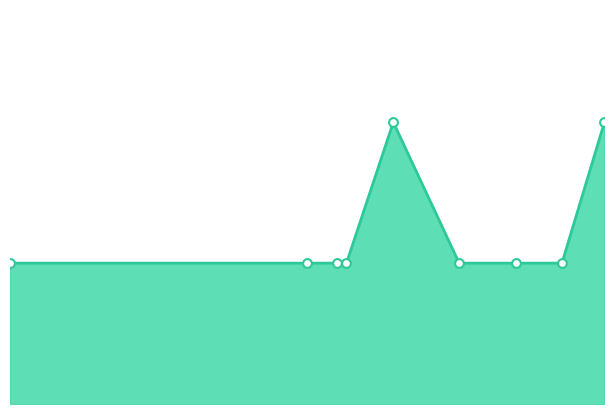

How many lines are shown in the chart?

1